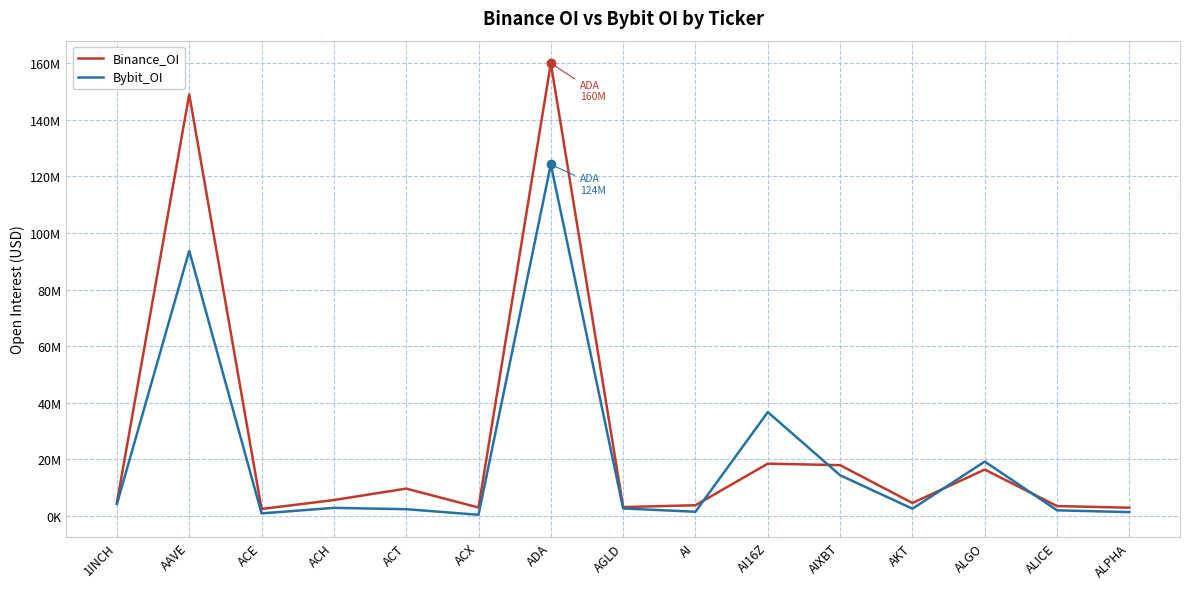

What is the approximate value of Binance_OI at AI?

3818313